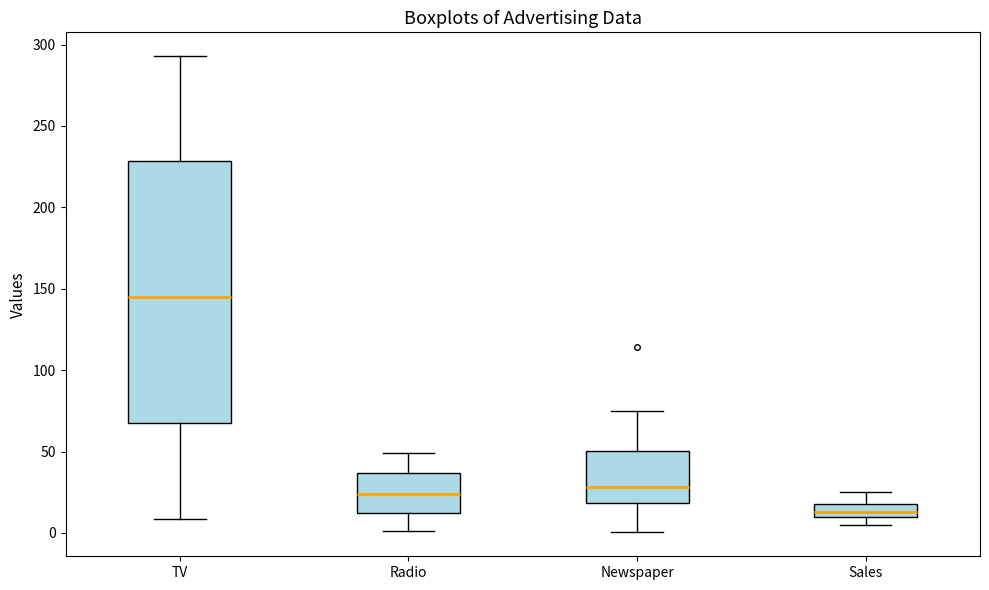

Which box is the tallest, from its lower edge to its upper edge?

TV